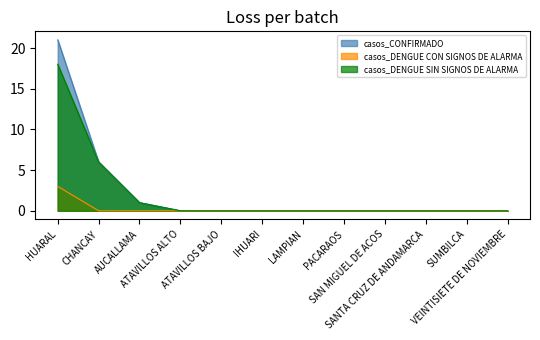

How many data points in casos_DENGUE SIN SIGNOS DE ALARMA are above 0?

3